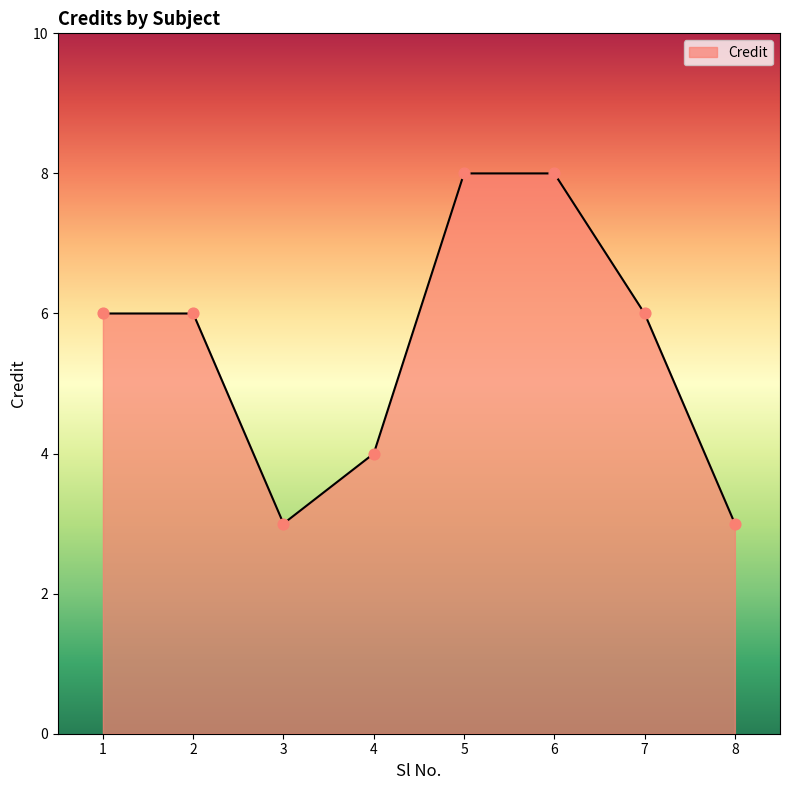

Which has a higher value, 1 or 8?

1